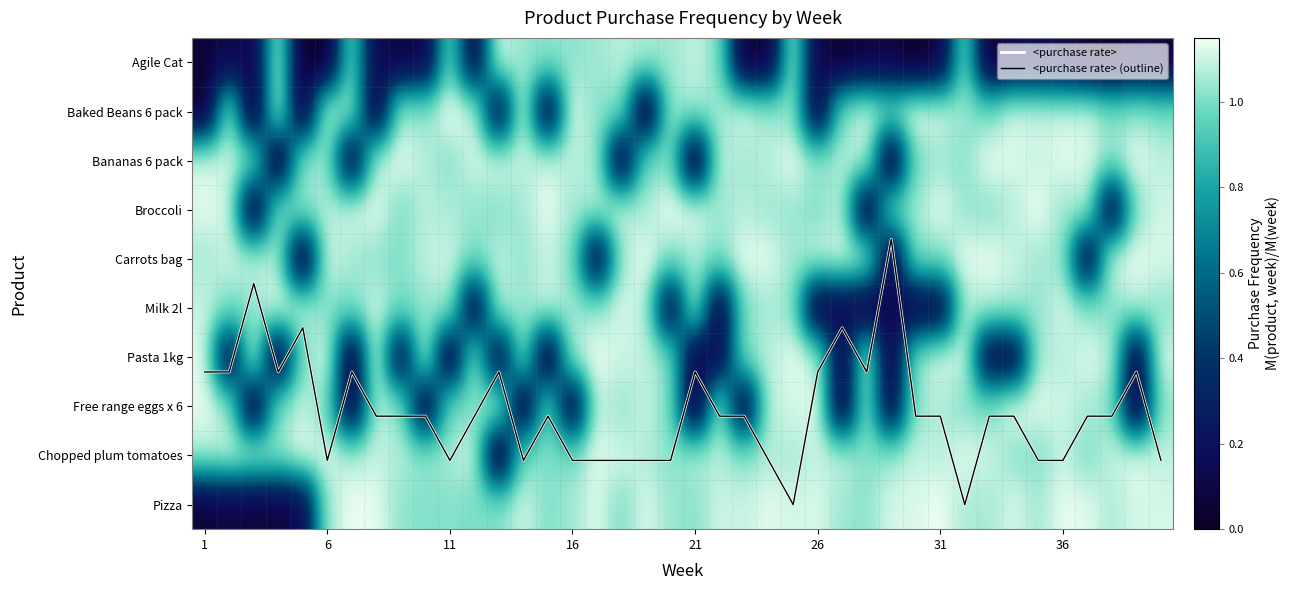

What is the difference between the highest and lowest values at 32?

7.2